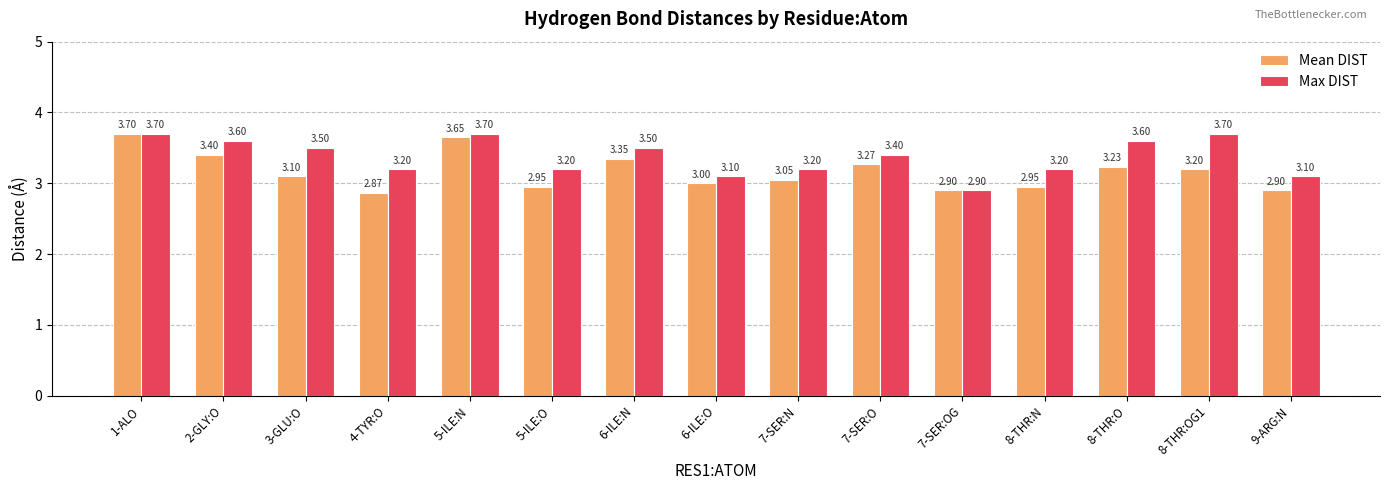

At which category is the sum across all series the highest?

1-ALO